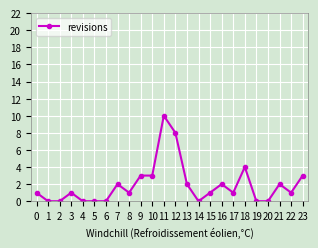

What is the value of the 14th point from the left?

2